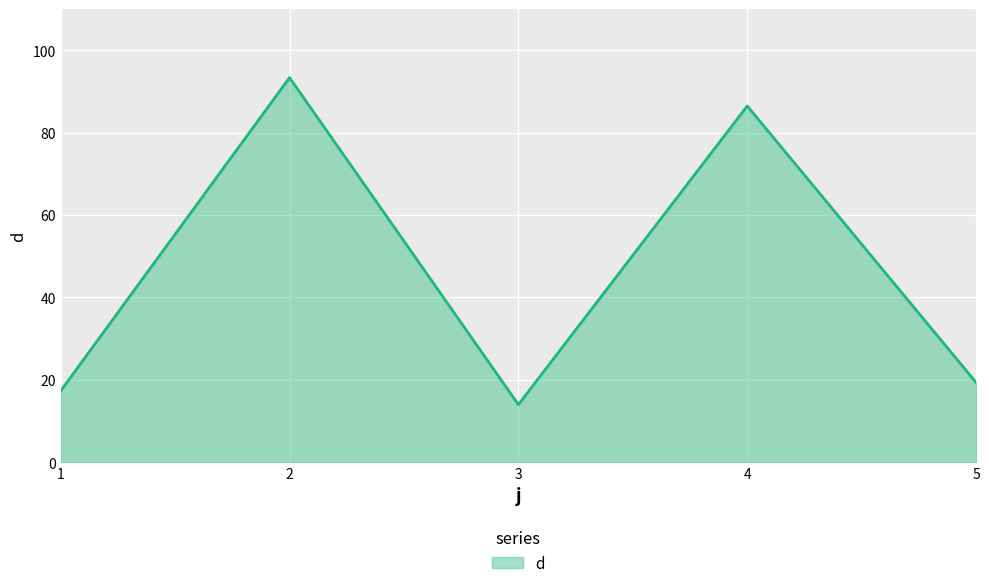

The value at 4 is 126.0. True or false?

False